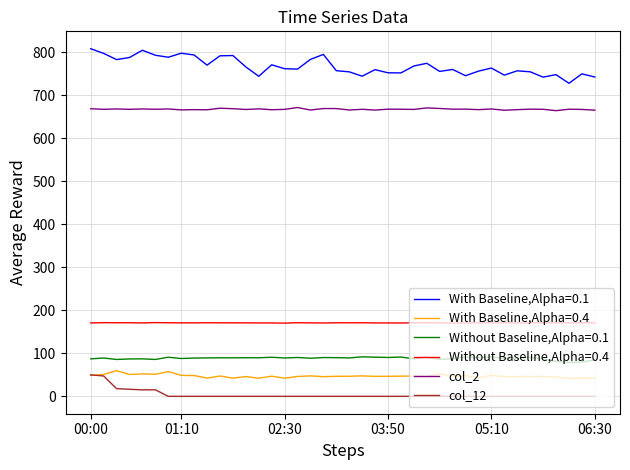

What is the sum of all col_12 values?

162.0